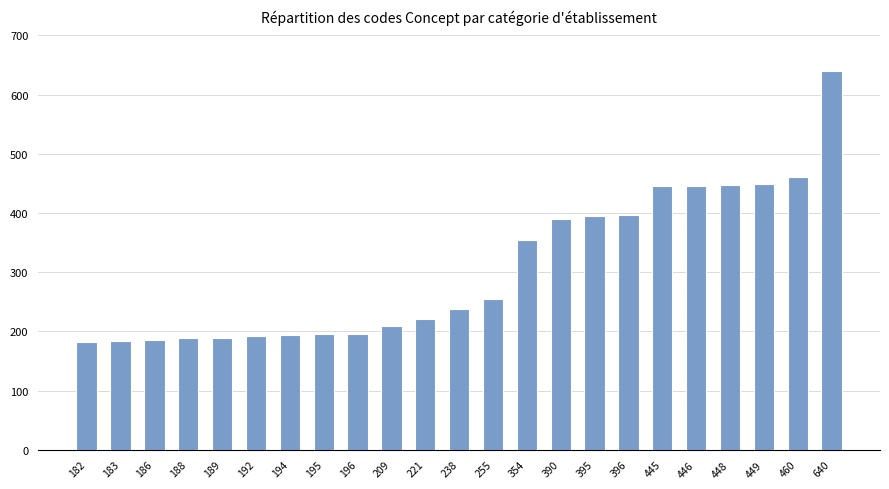

Which has a higher value, 255 or 189?

255